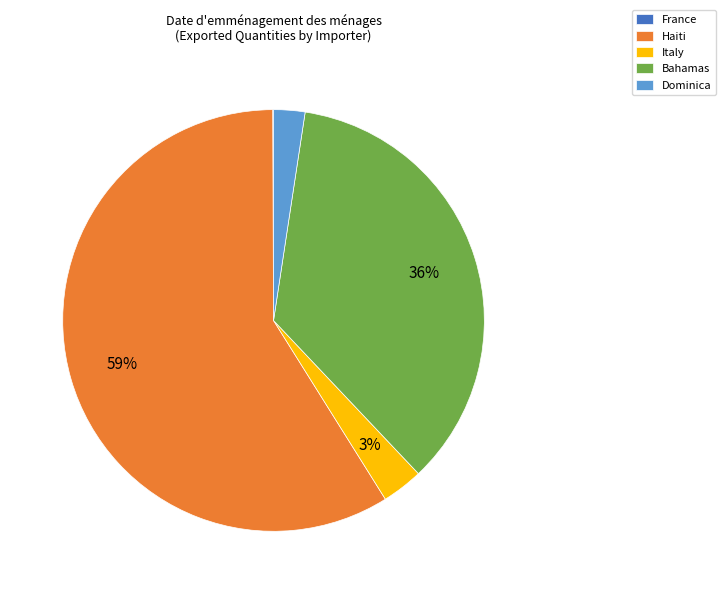

Is it true that Italy is 3% of the pie?

True